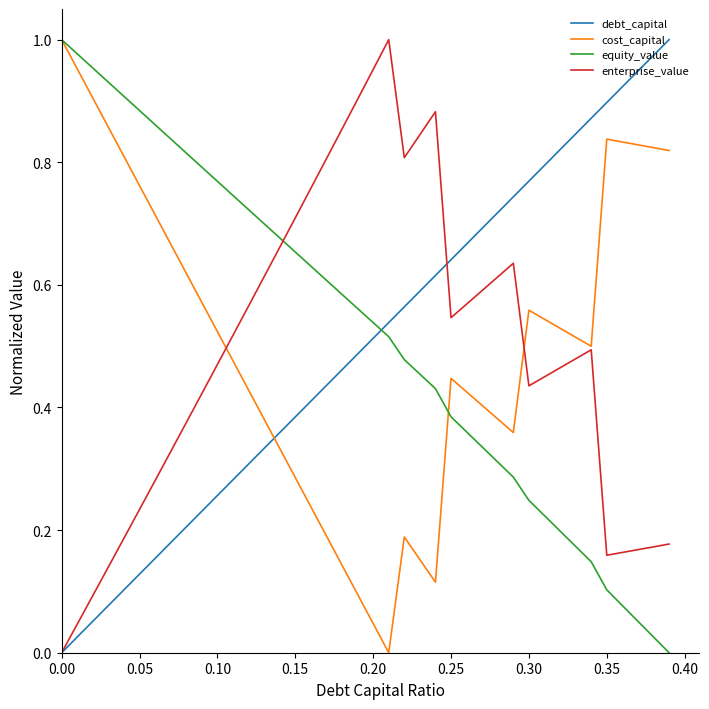

Count the number of categories in the chart.

40